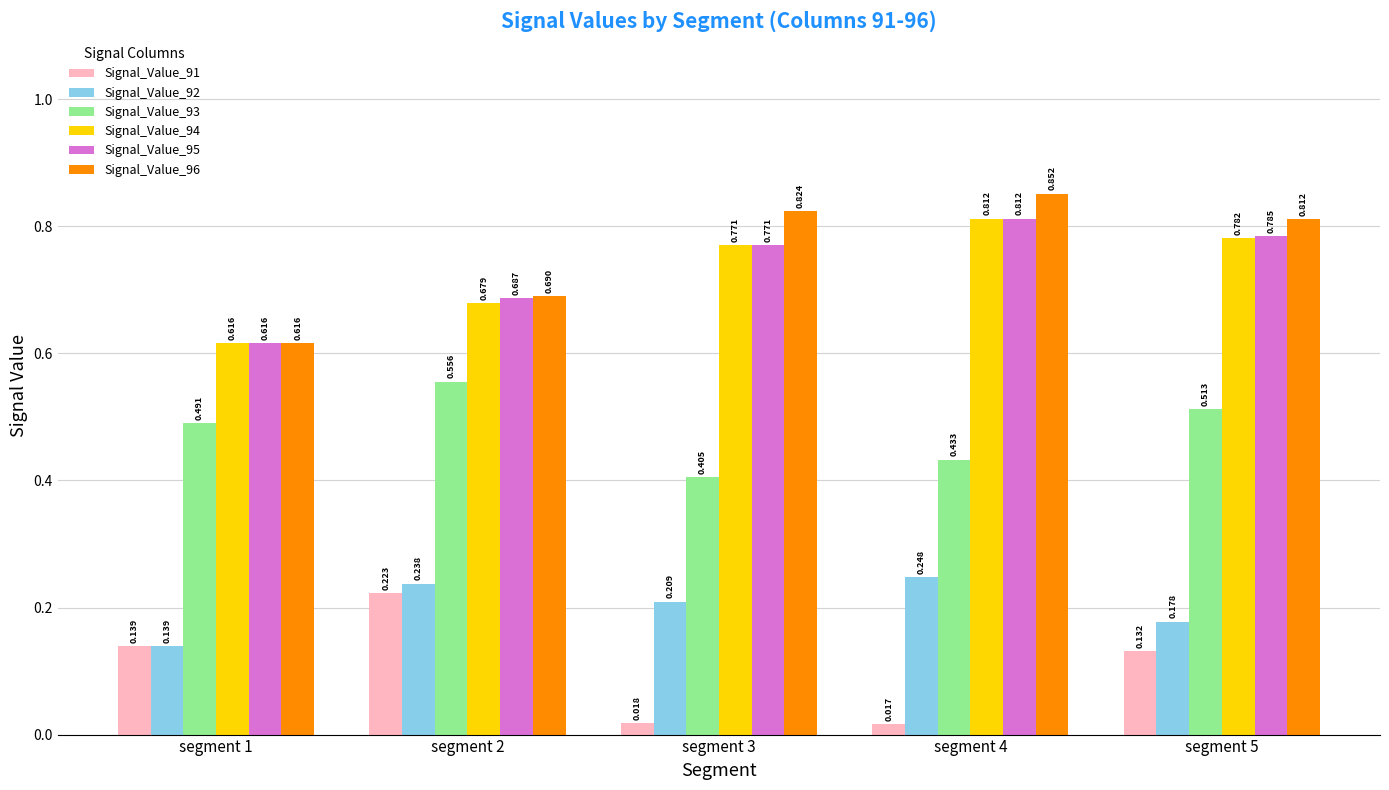

At which label does Signal_Value_93 reach its peak?

segment 2